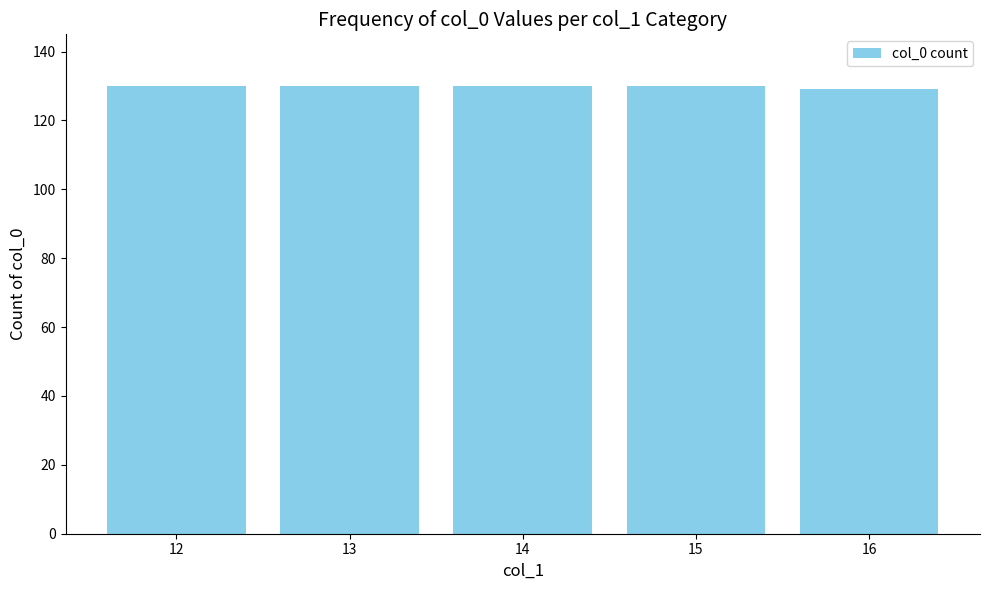

What is the value of the 2nd bar from the left?

130